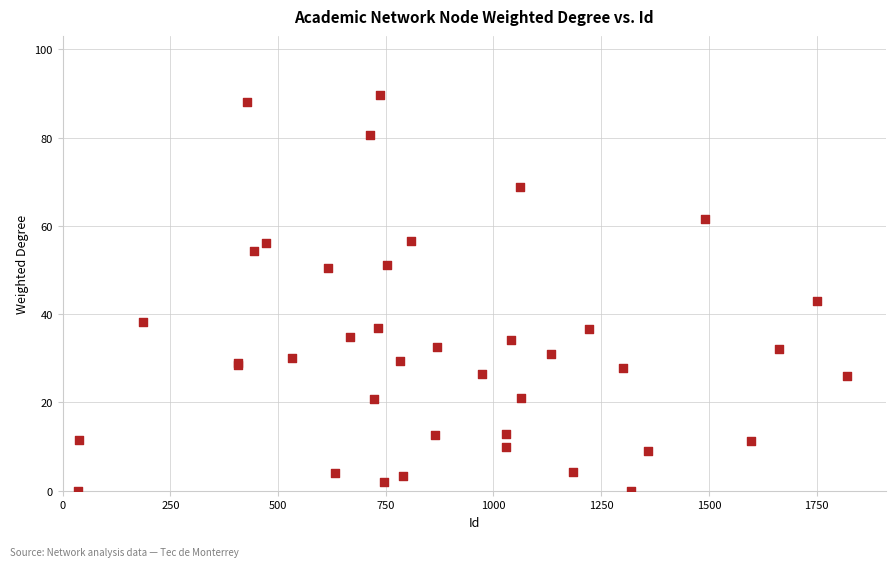

What Y value in the scatter plot is closest to 44?

42.9